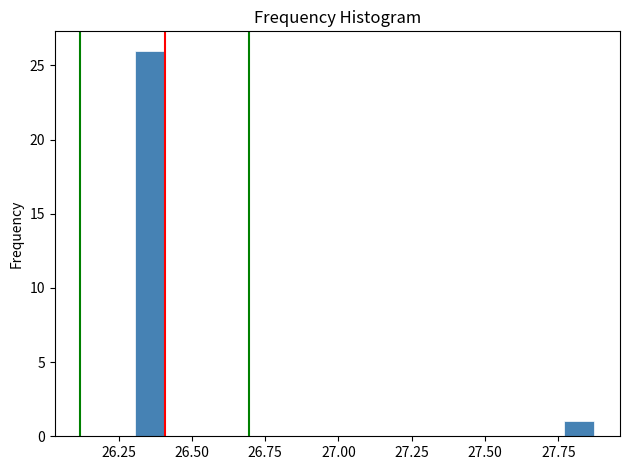

Around what value on the x-axis is the tallest bar? Give the approximate position of its centre, as read against the axis.

26.35